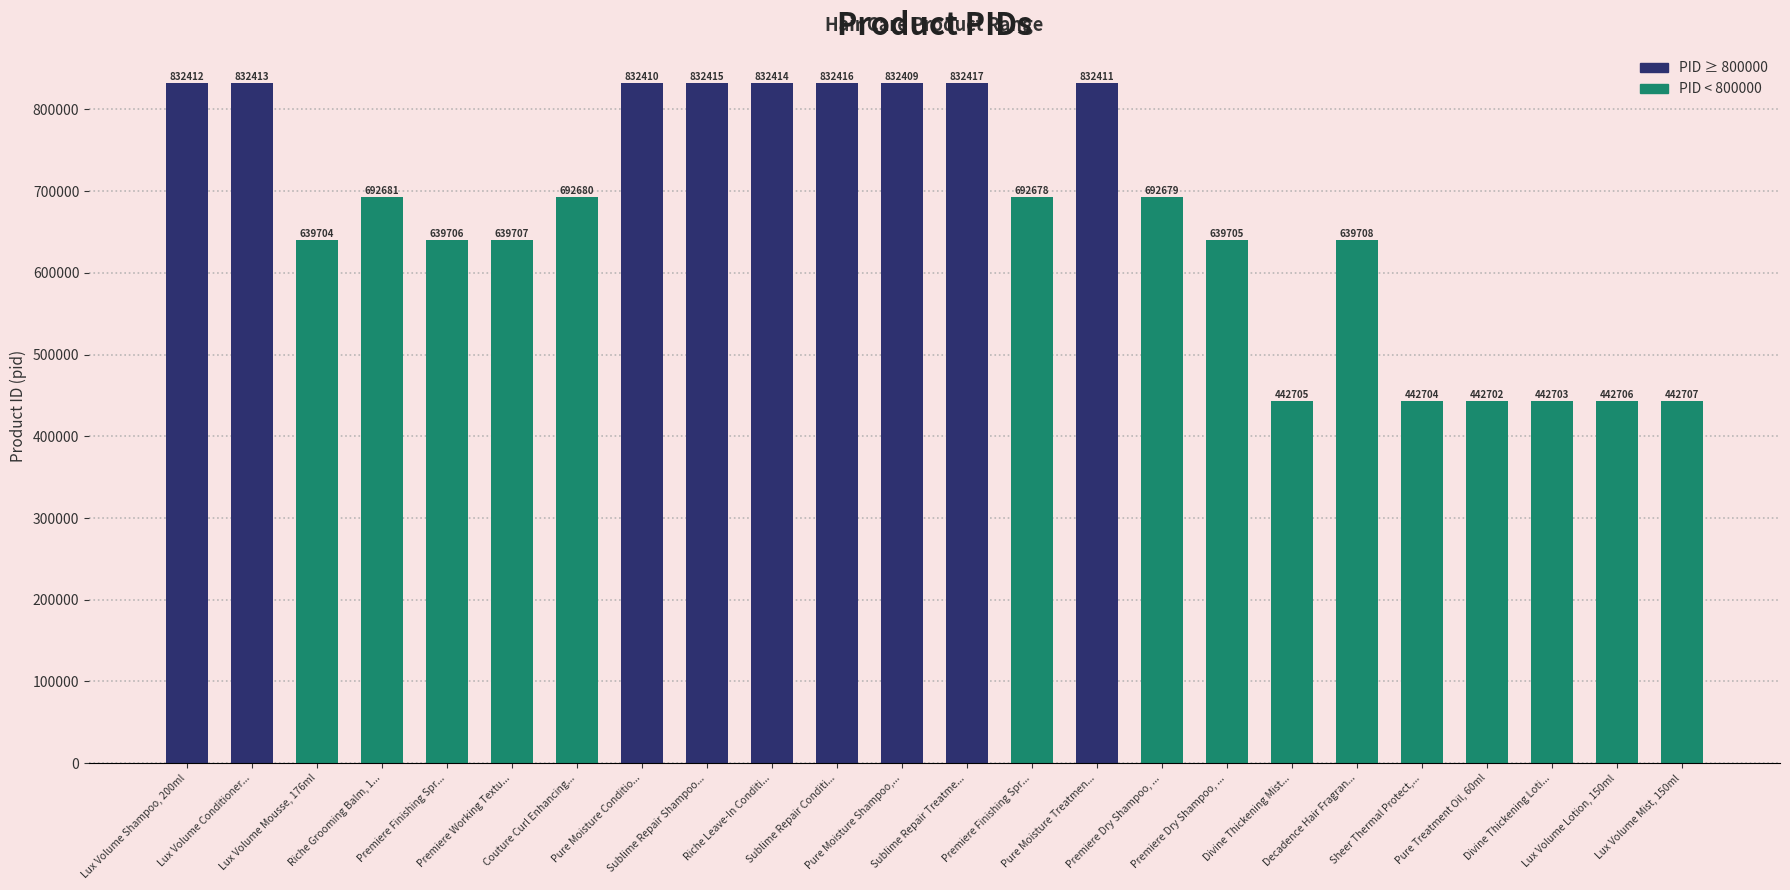

At which label is the value closest to 637559?

Lux Volume Mousse, 176ml